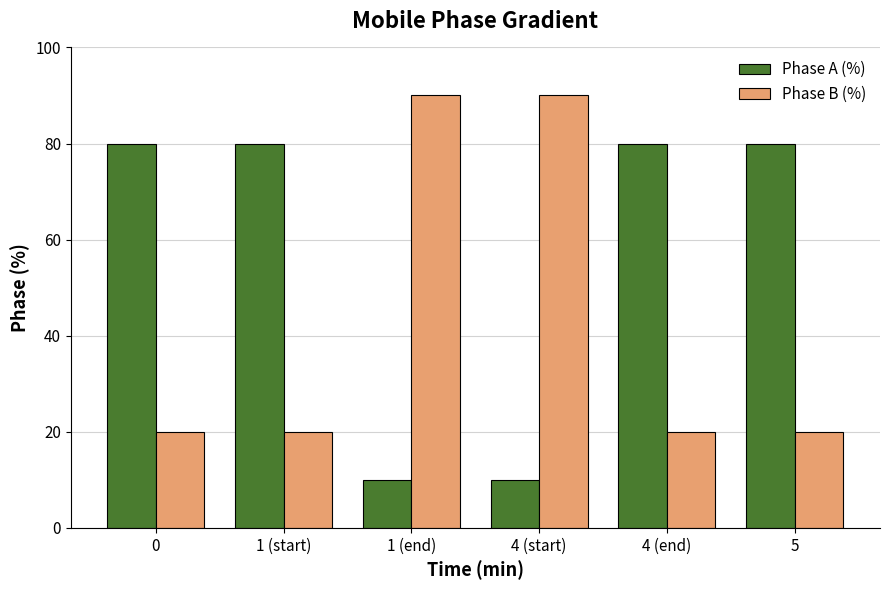

Which series has the largest total across all categories?

Phase A (%)